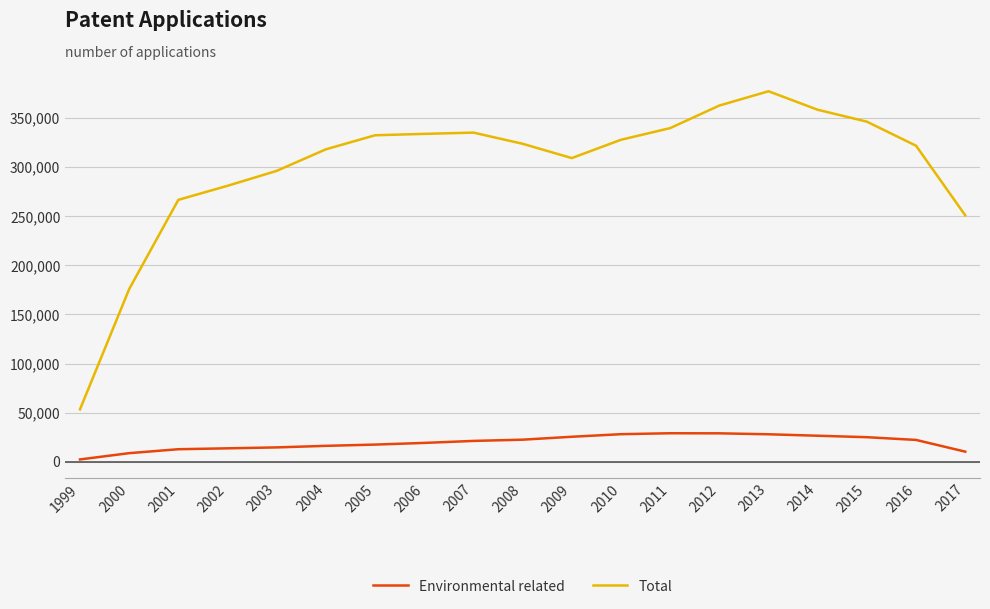

Which category has the lowest value in the Environmental related series?

1999